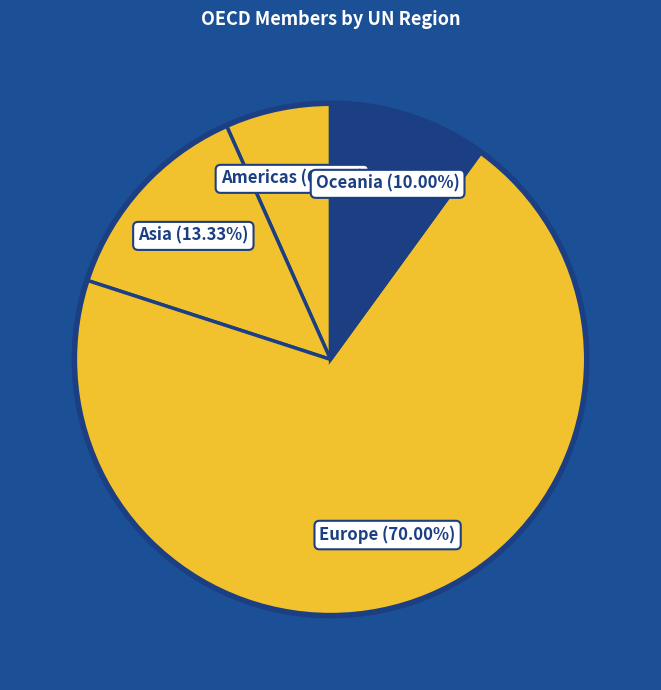

To the nearest percent, what is the average slice percentage?

25%